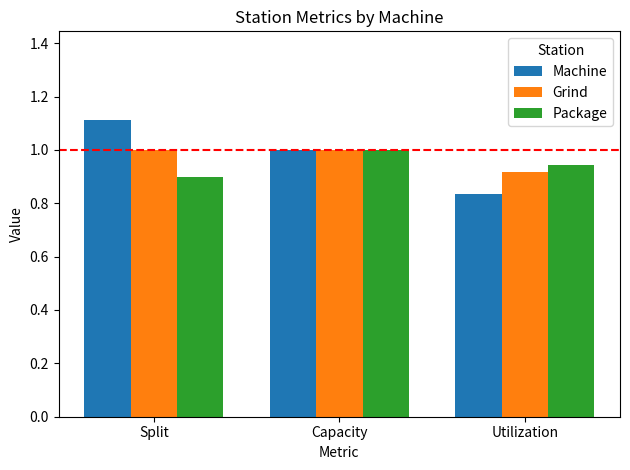

List the labels in order of Package value, largest first.

Capacity, Utilization, Split